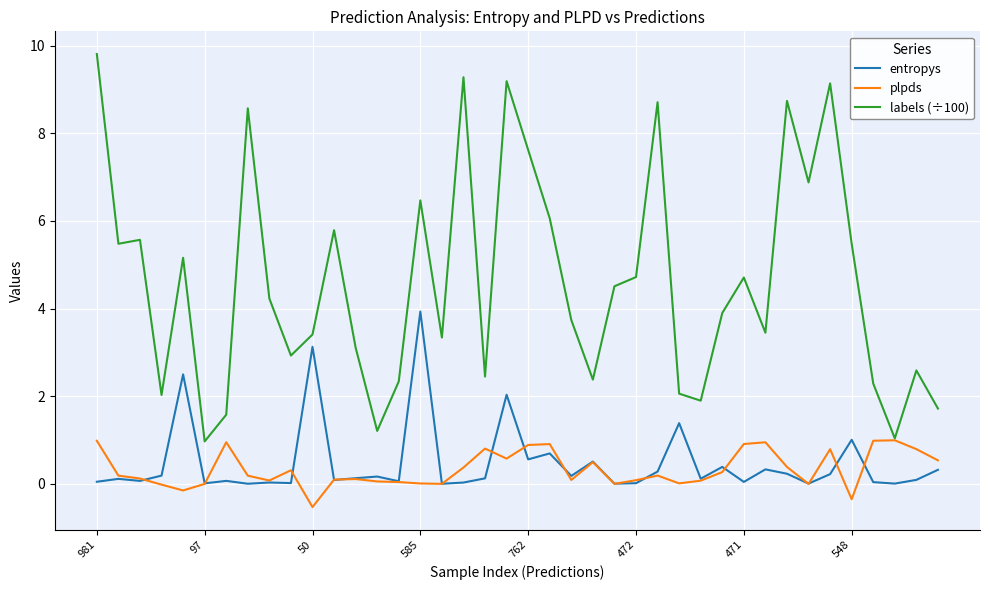

In entropys, how many points are lower than both neighbors (excluding endpoints)?

14